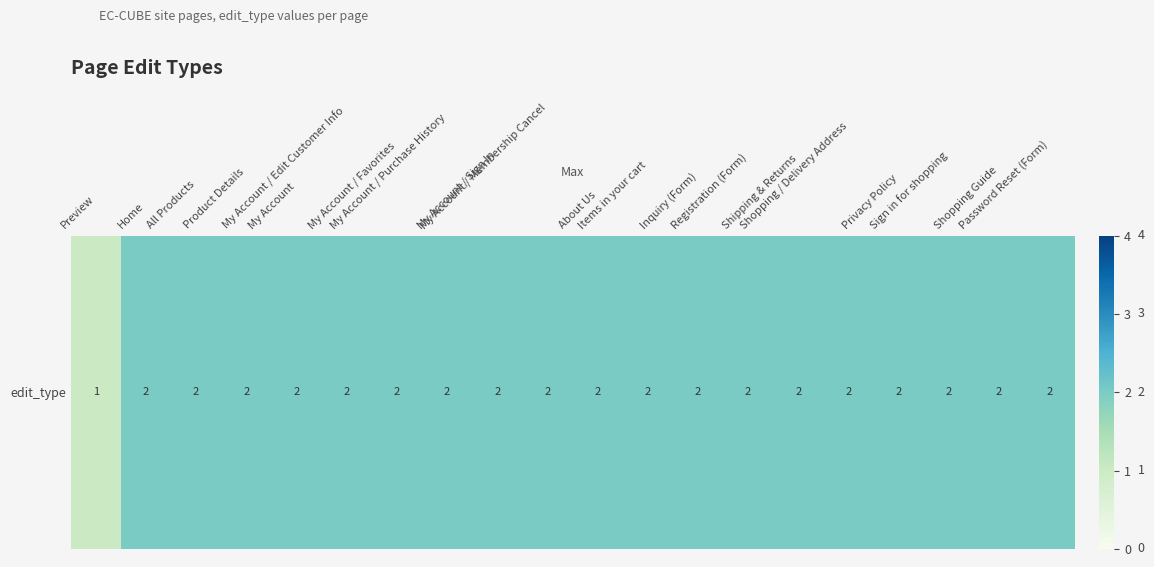

How many categories are shown in the chart?

20